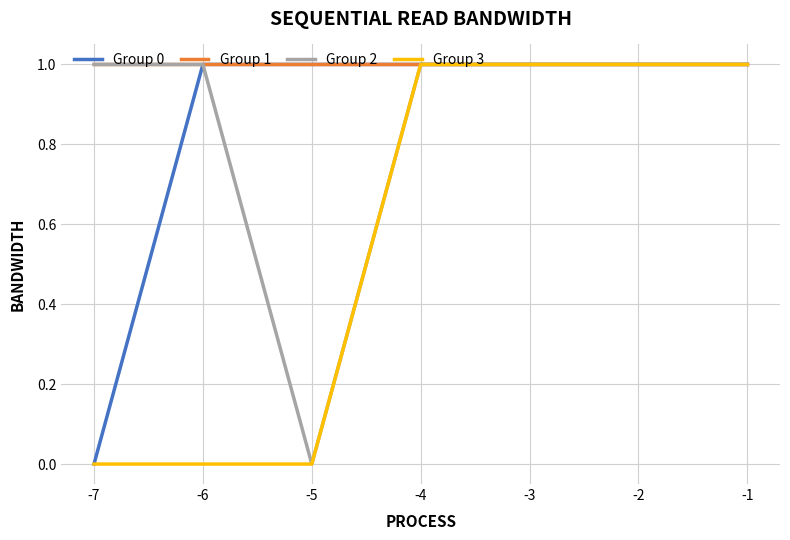

What is the sum of the Group 3 values at -1 and -7?

1